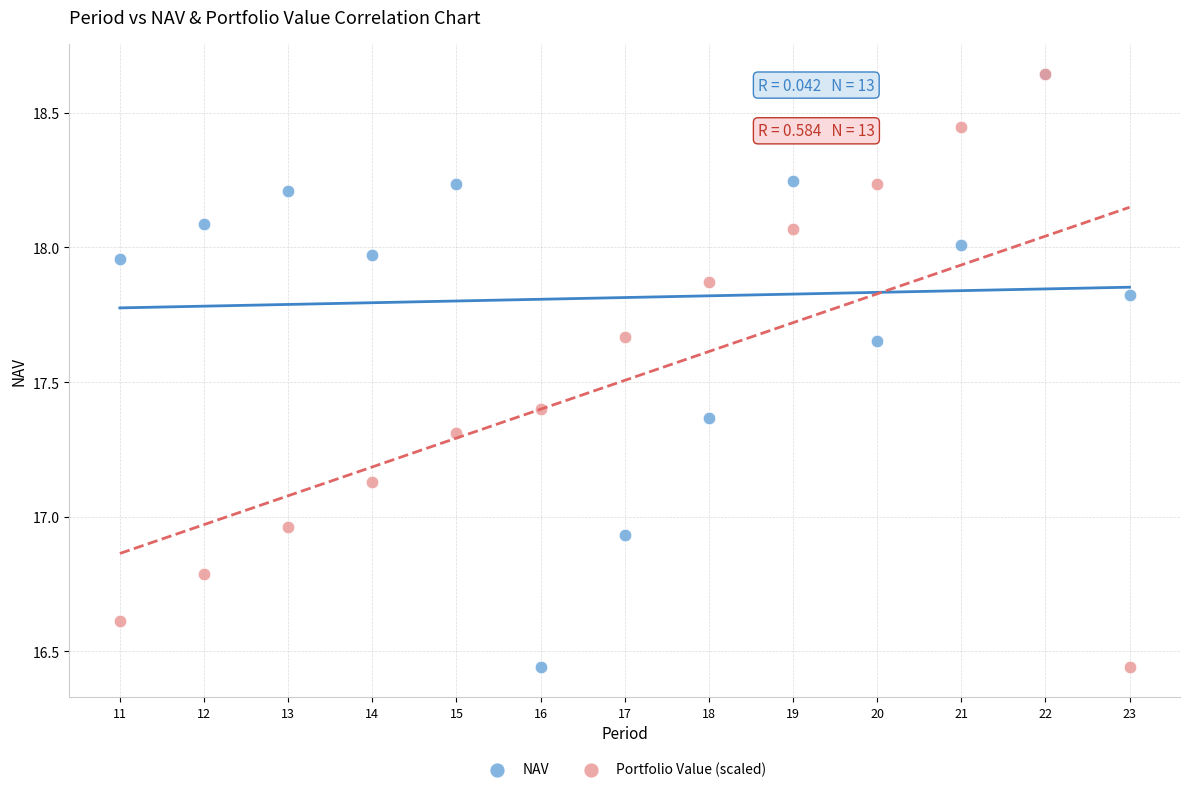

What are all the series names shown in the legend?

NAV, Portfolio Value (scaled)